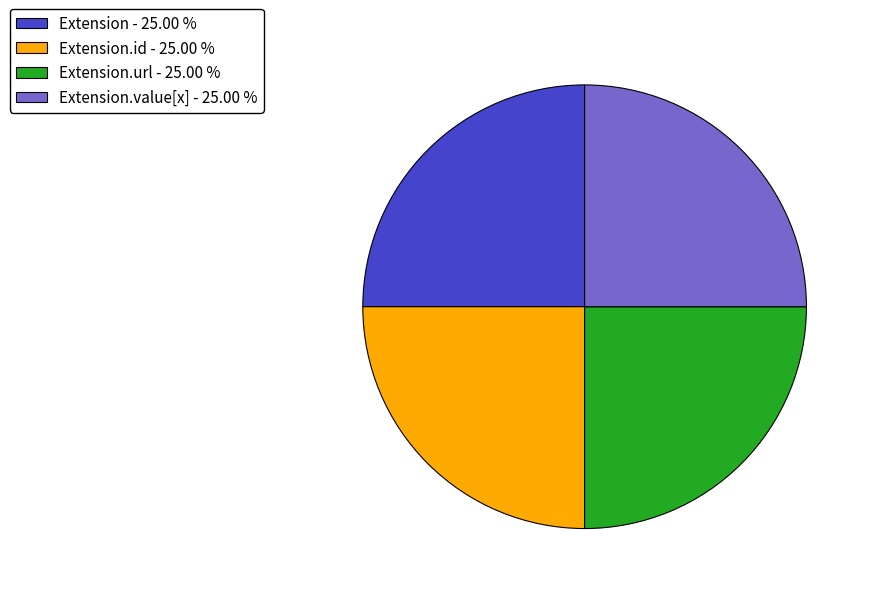

Does Extension.id - 25.00 % represent more than half of the total?

No